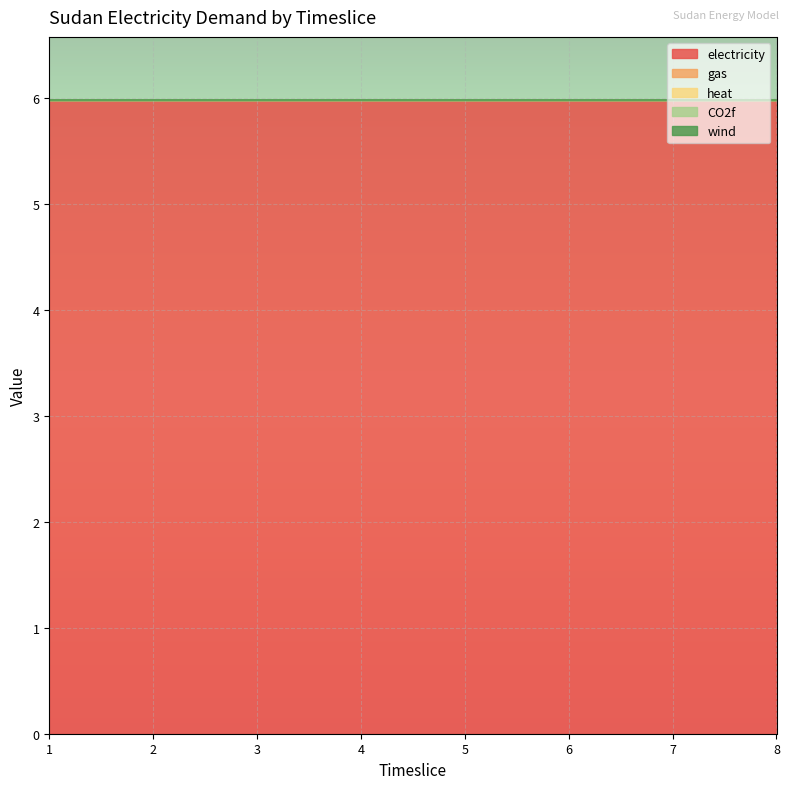

True or false: CO2f and gas intersect in this chart.

False